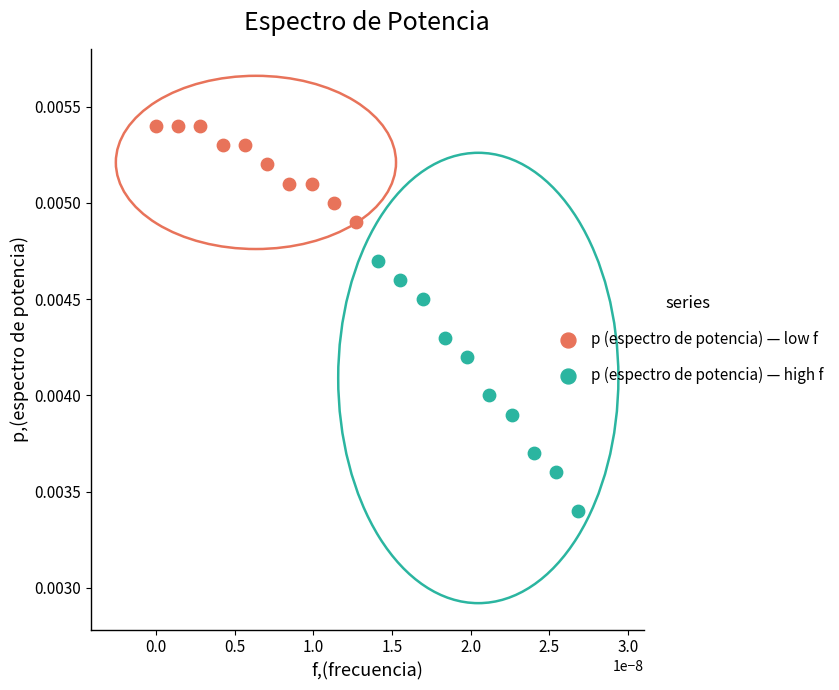

Which series has the widest spread of Y values?

p (espectro de potencia) — high f